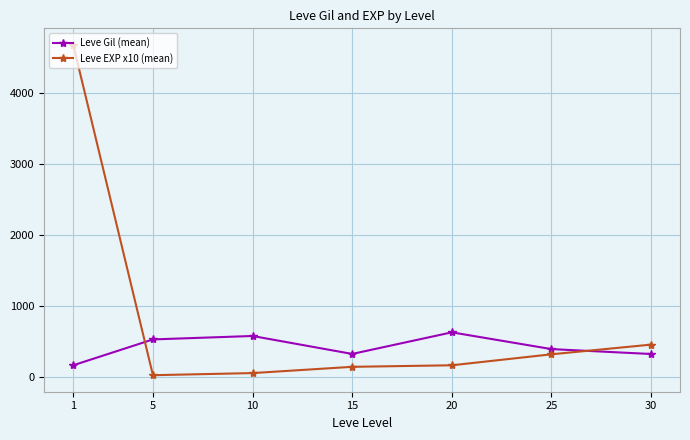

Which series has the widest spread of values?

Leve EXP x10 (mean)